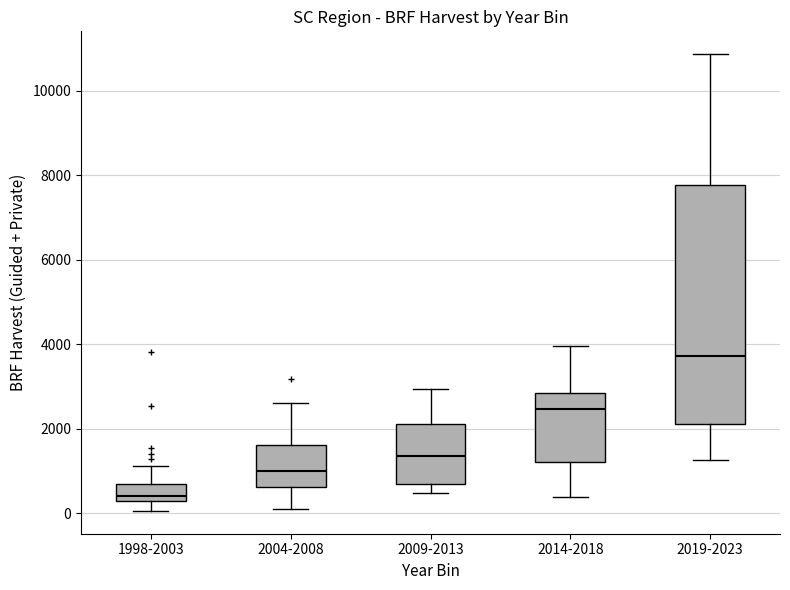

Which box is the tallest, from its lower edge to its upper edge?

2019-2023